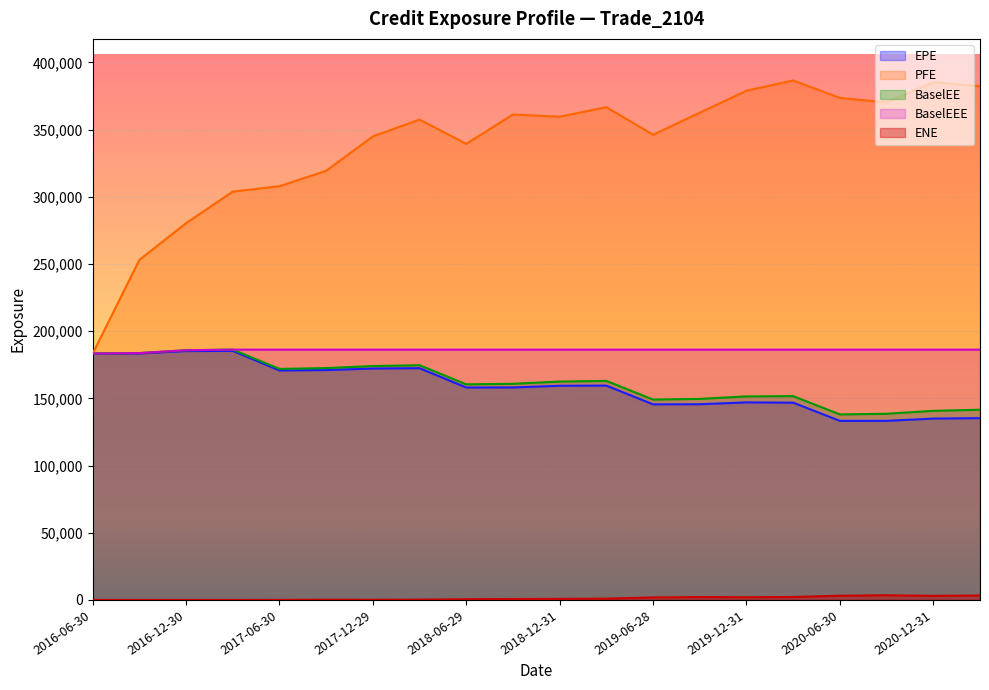

What is the difference between the BaselEE values at 2018-12-31 and 2017-12-29?

11553.0